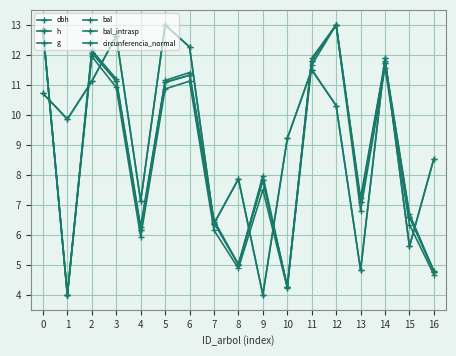

At which label does bal_intrasp reach its peak?

5